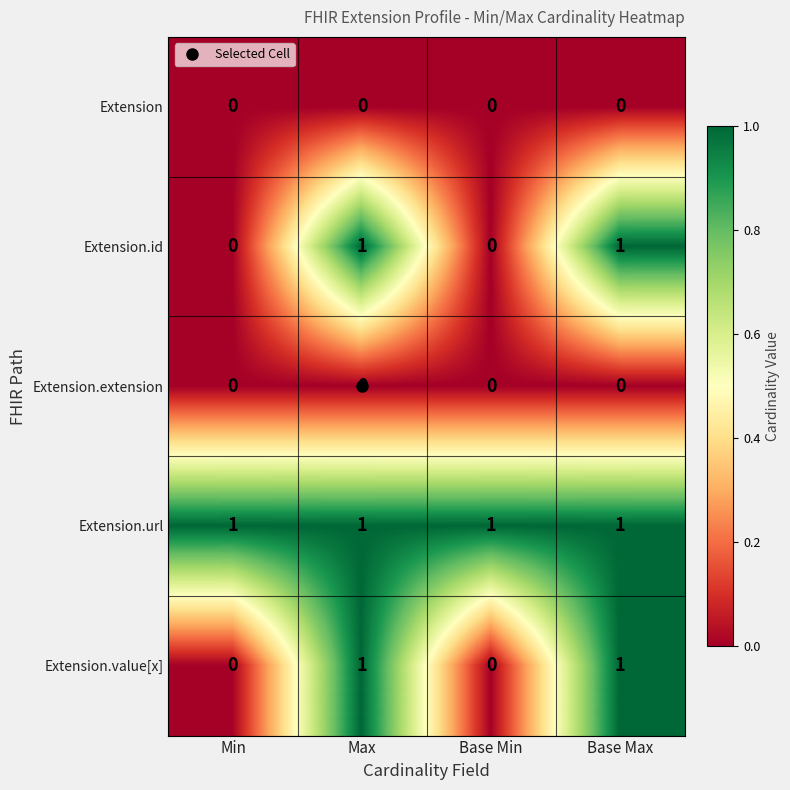

How many Extension.id values are between 0 and 1?

4